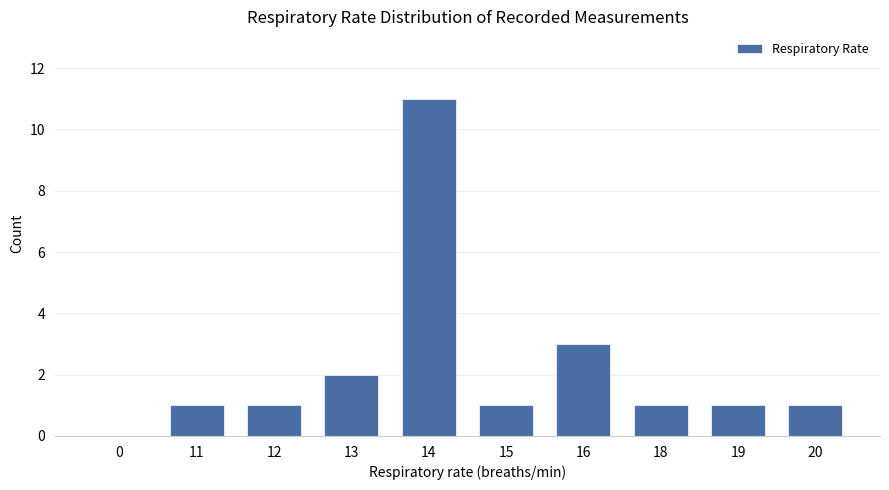

What is the sum of all values?

22